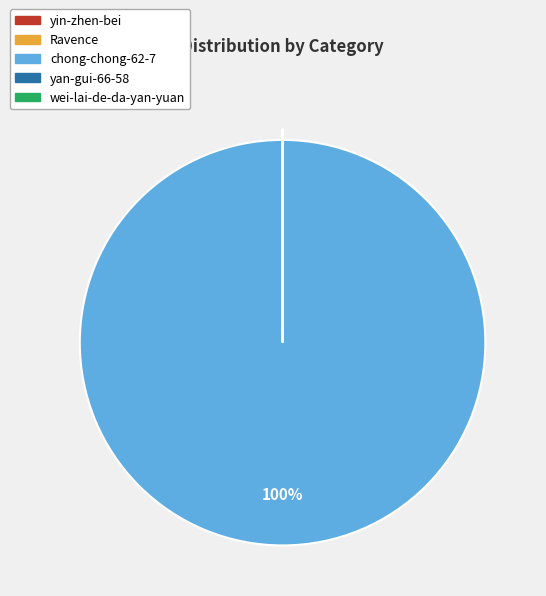

To the nearest percent, what is the difference between the largest and smallest slice percentages?

100%